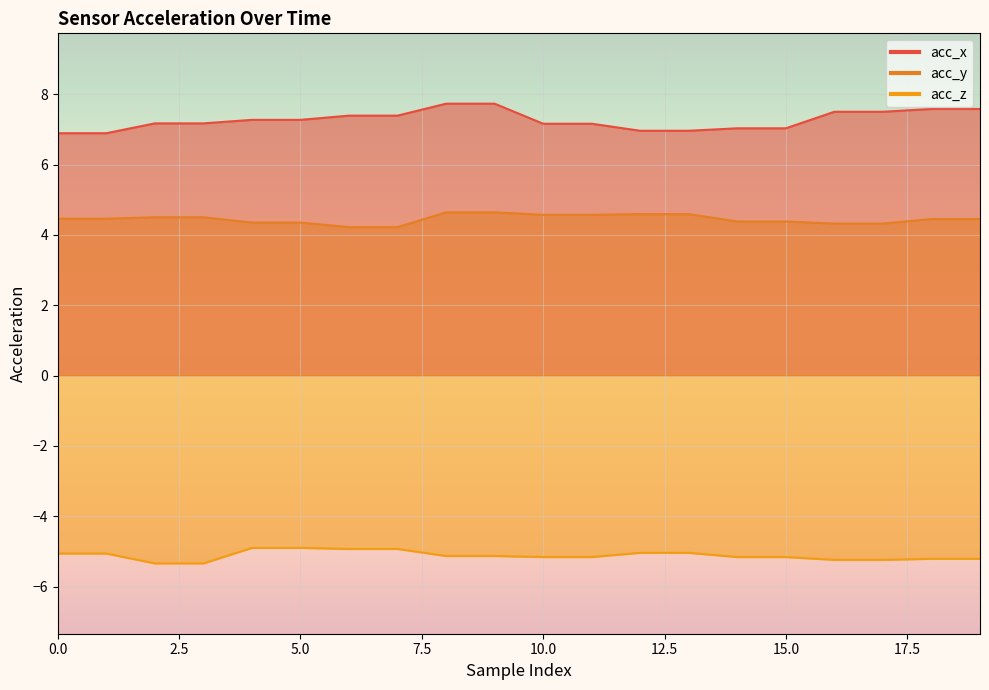

How many data points does each series have?

20